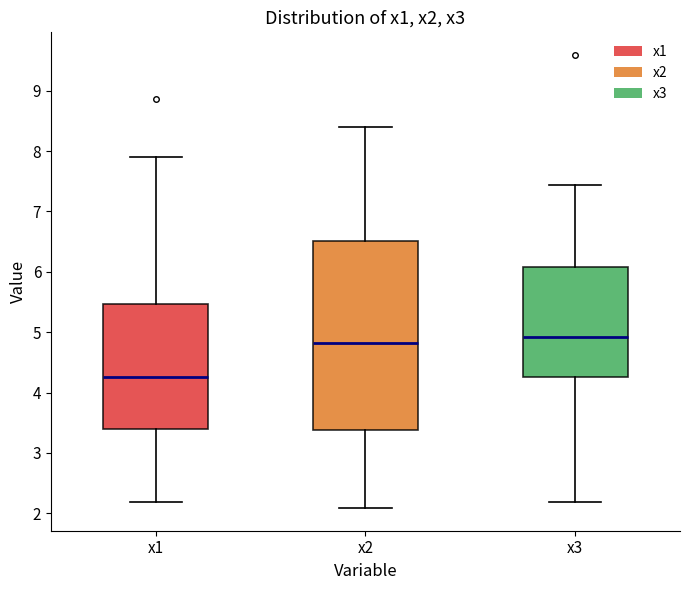

Where does the upper whisker of the box for x2 end on the y-axis? The values are not printed on the chart, so give them approximately, as read against the axis.

8.4